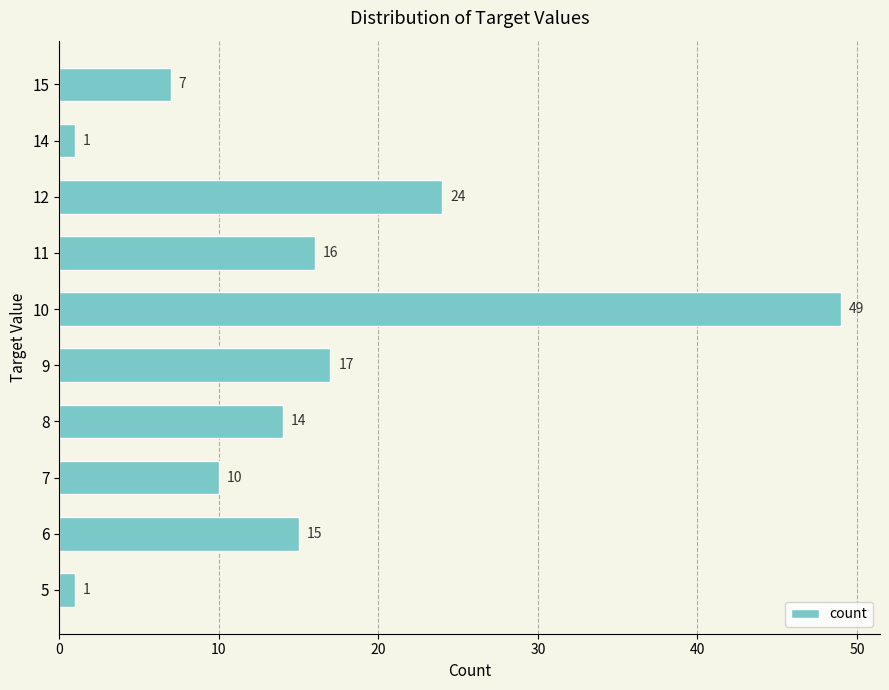

The chart shows a value of 10 at 9. True or false?

False